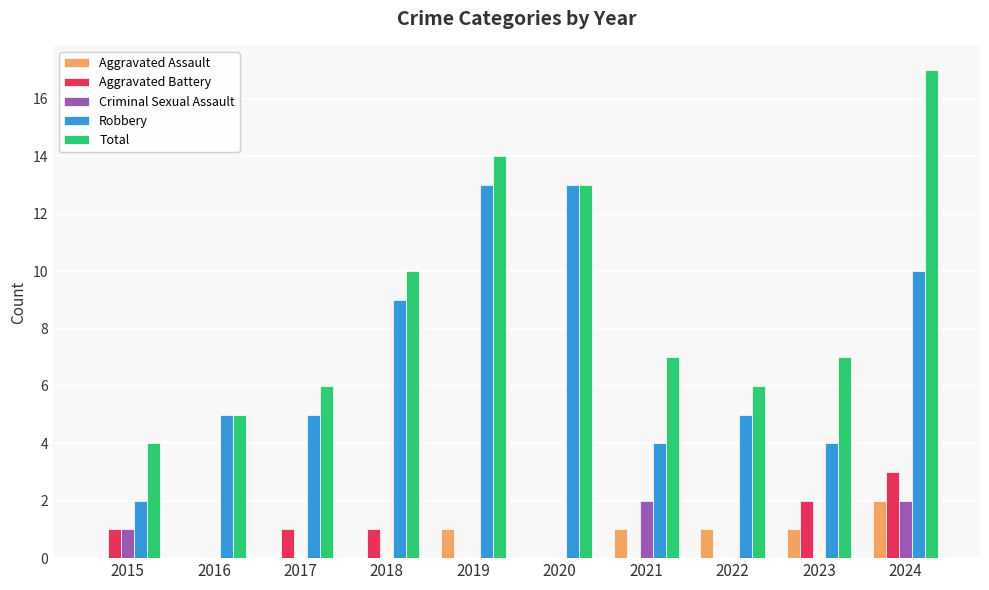

What is the sum of all Aggravated Assault values?

6